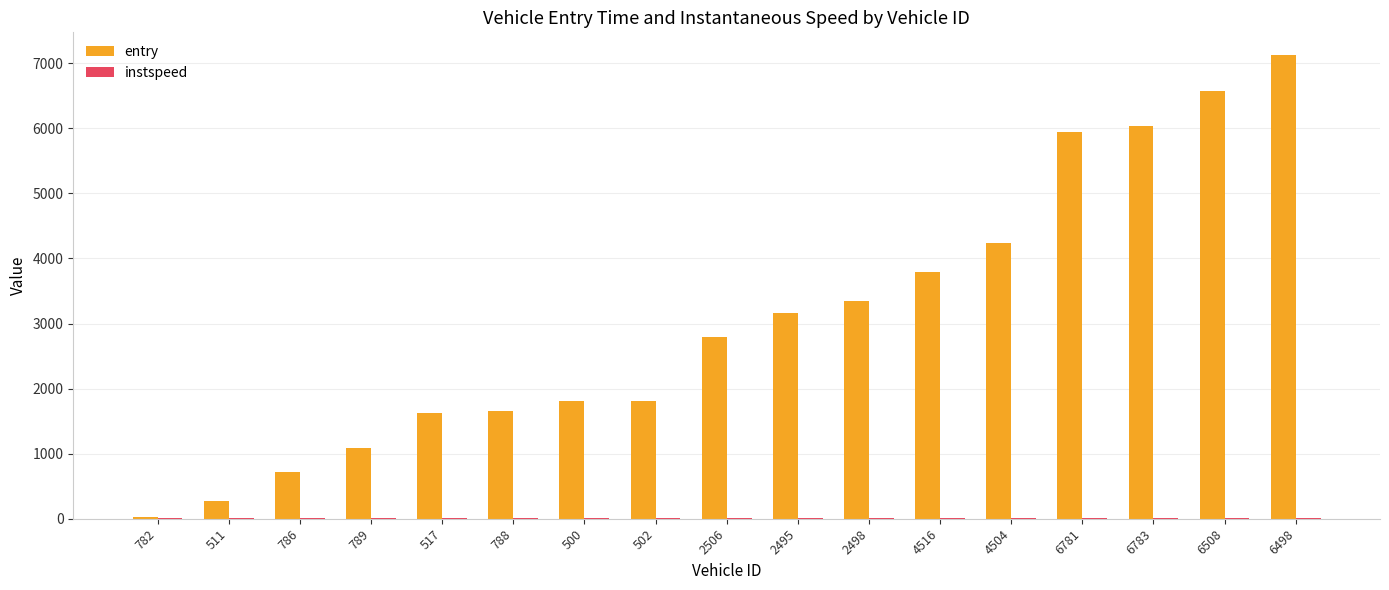

Which series changed the most between 4516 and 6498?

entry